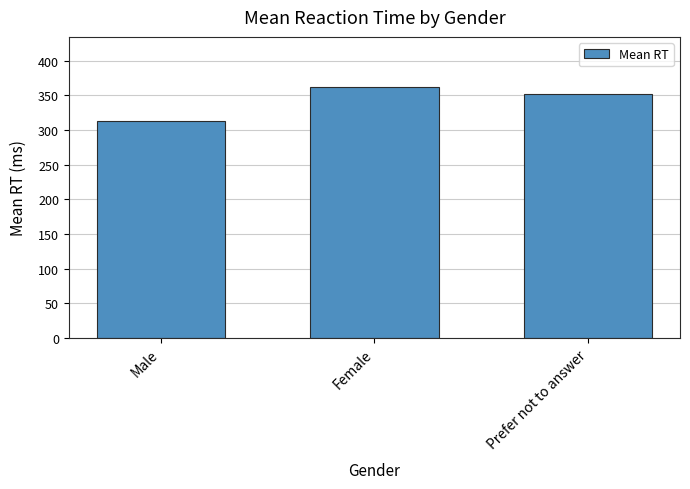

Does the chart contain any negative values?

No